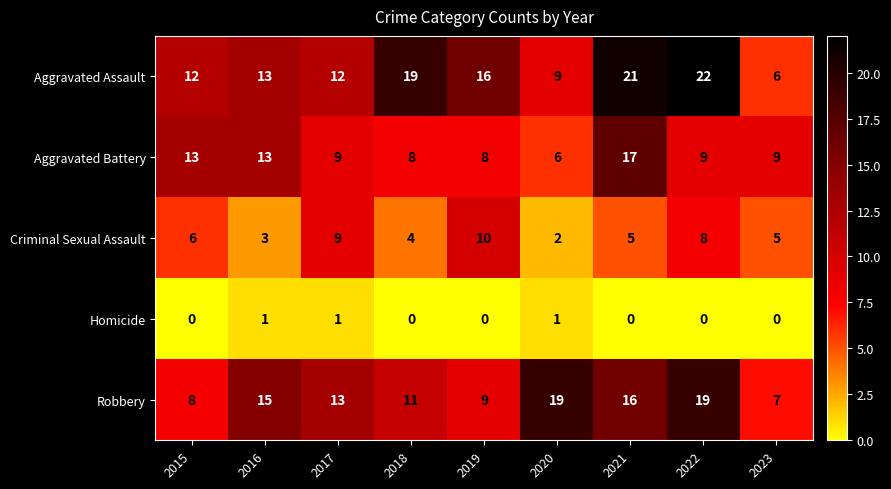

What is the difference between the maximum and second lowest values in the Criminal Sexual Assault series?

7